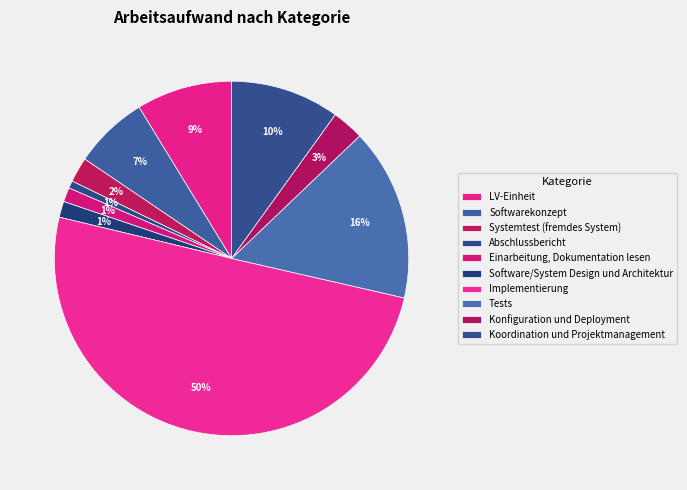

How many slices are in this pie chart?

10